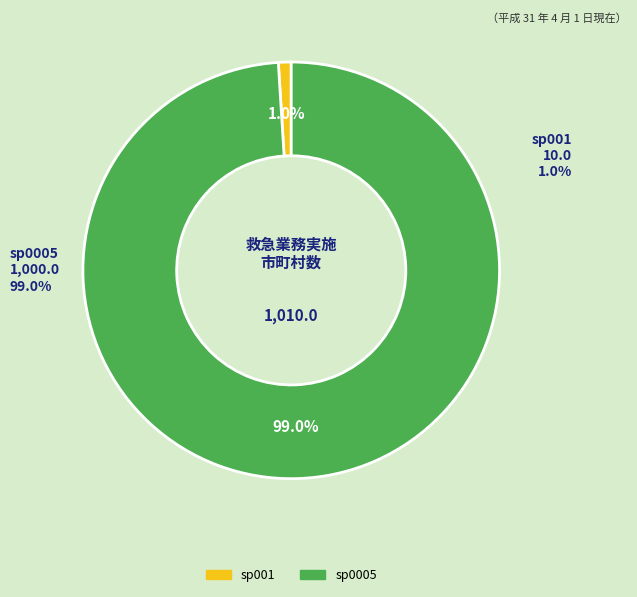

The sp0005 slice represents 87% of the pie. True or false?

False